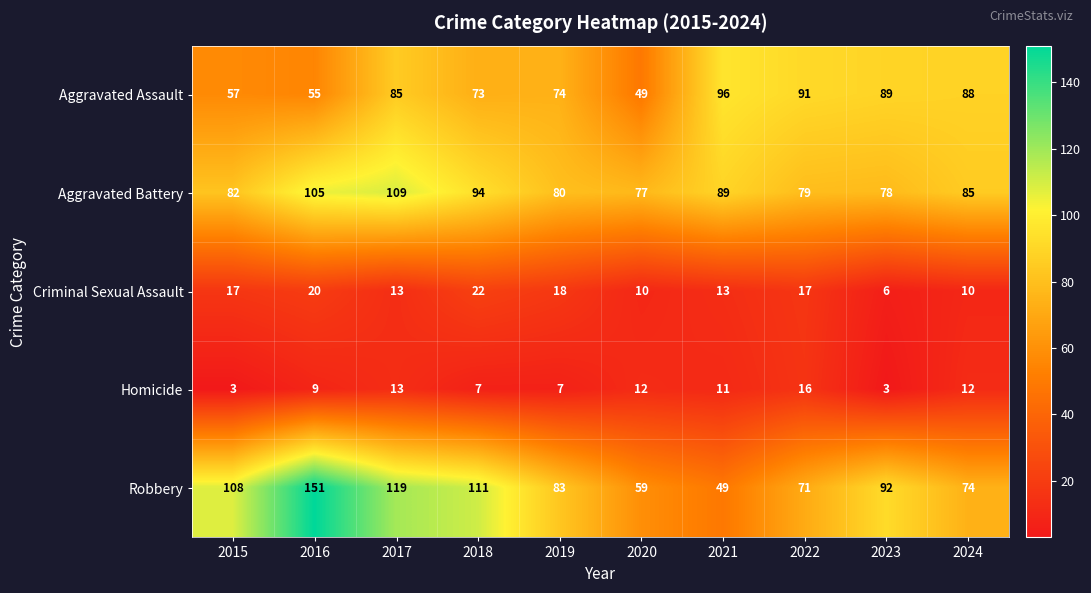

Between 2016 and 2019, which series saw the biggest shift?

Robbery